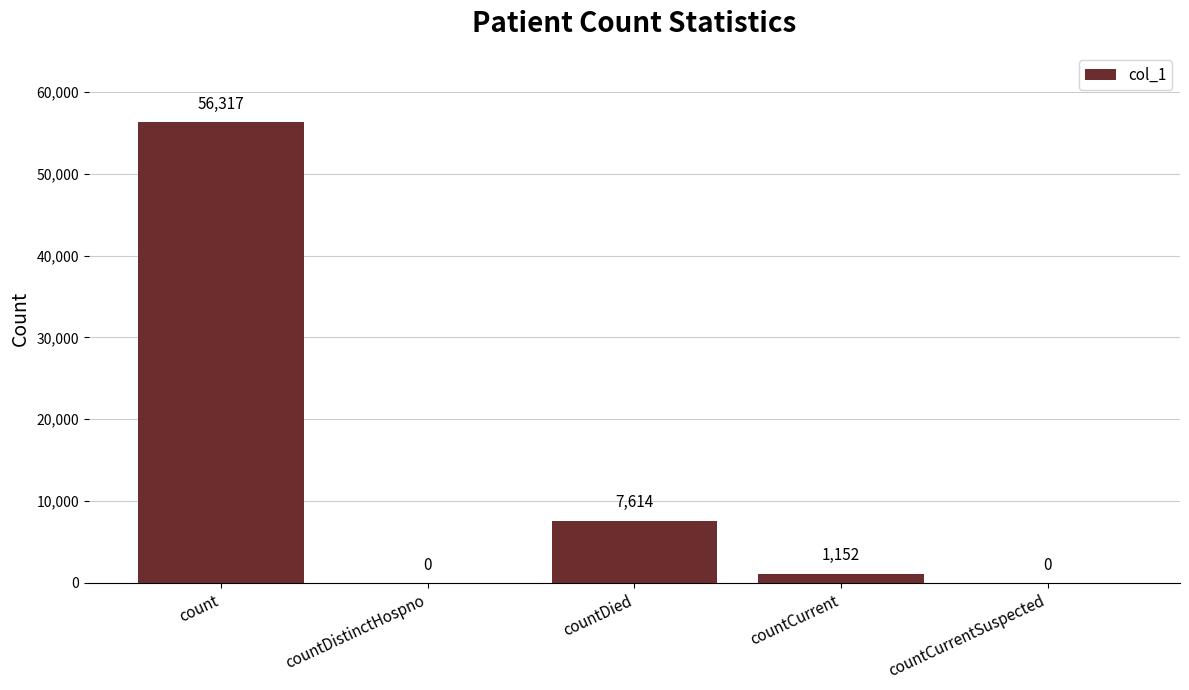

What is the sum of all values?

65083